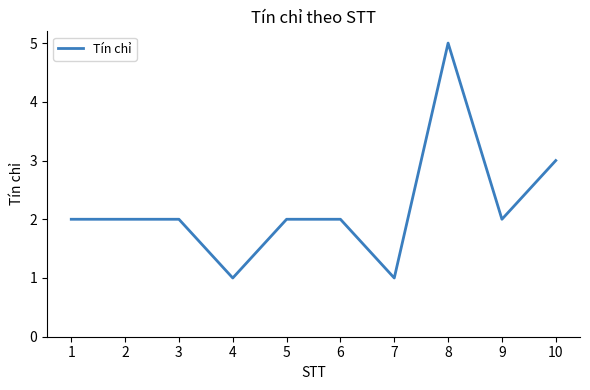

Between 4 and 2, which is larger?

2